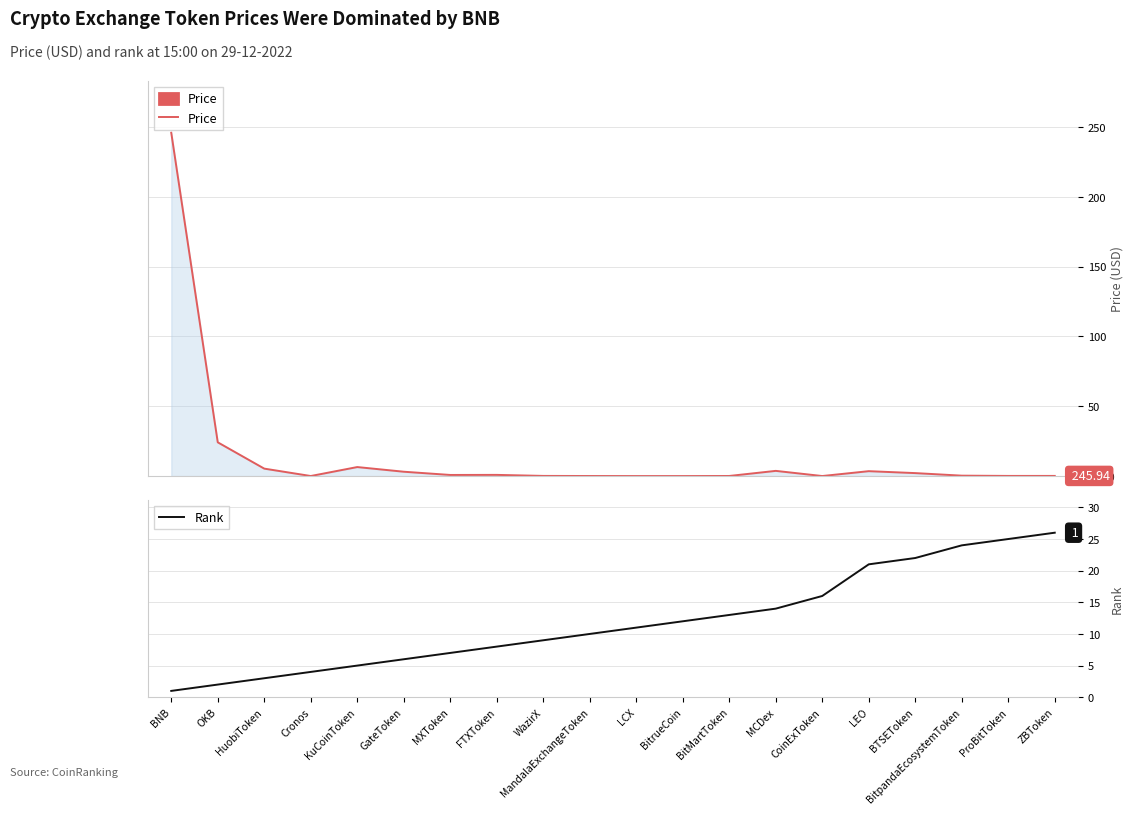

Read the Rank value at MandalaExchangeToken.

10